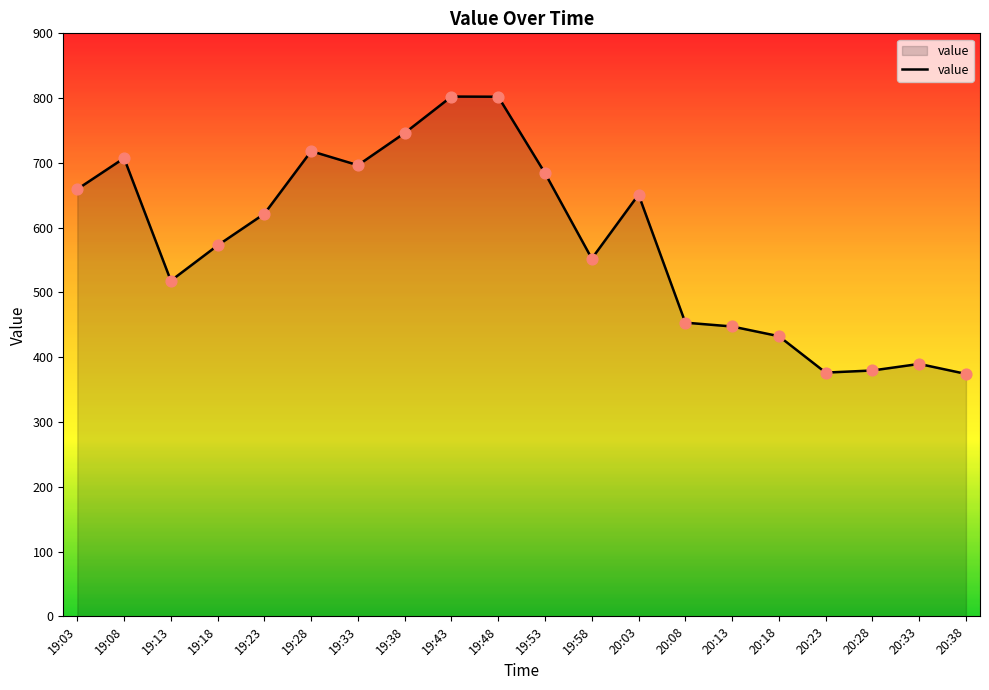

Between 19:33 and 20:18, which is larger?

19:33